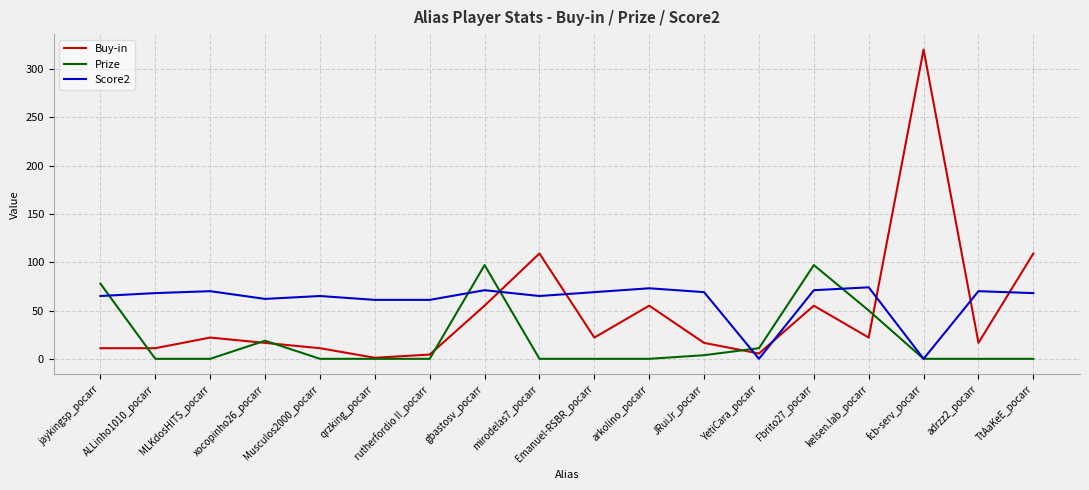

True or false: Buy-in has a value of 93.0 at Fbrito27_pocarr.

False